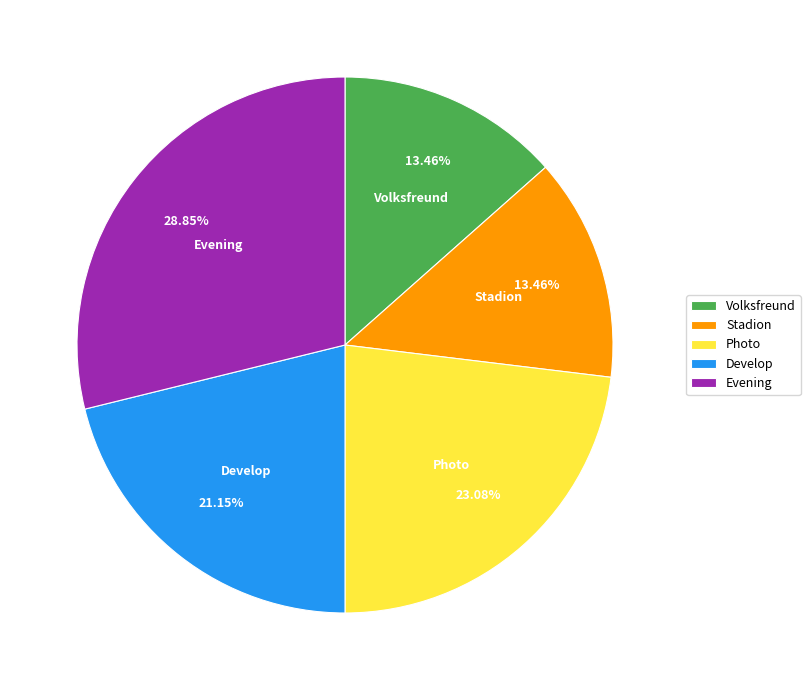

What is the largest slice in the pie chart?

Evening